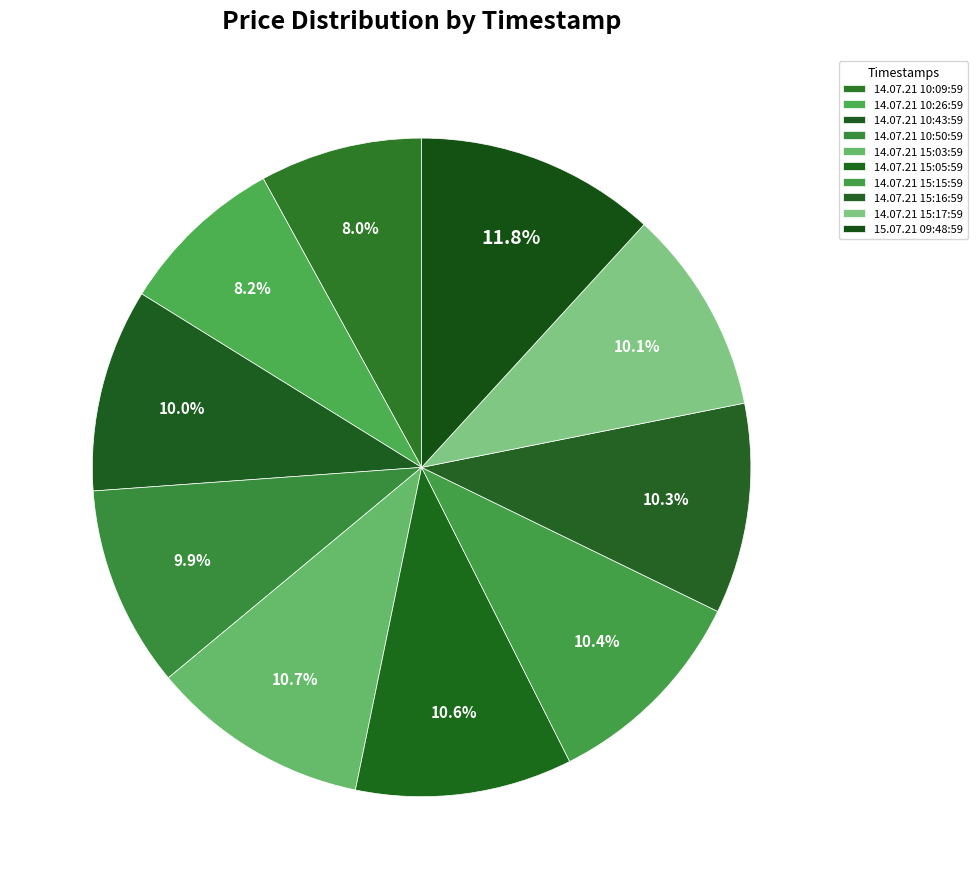

Which slice is the largest?

15.07.21 09:48:59